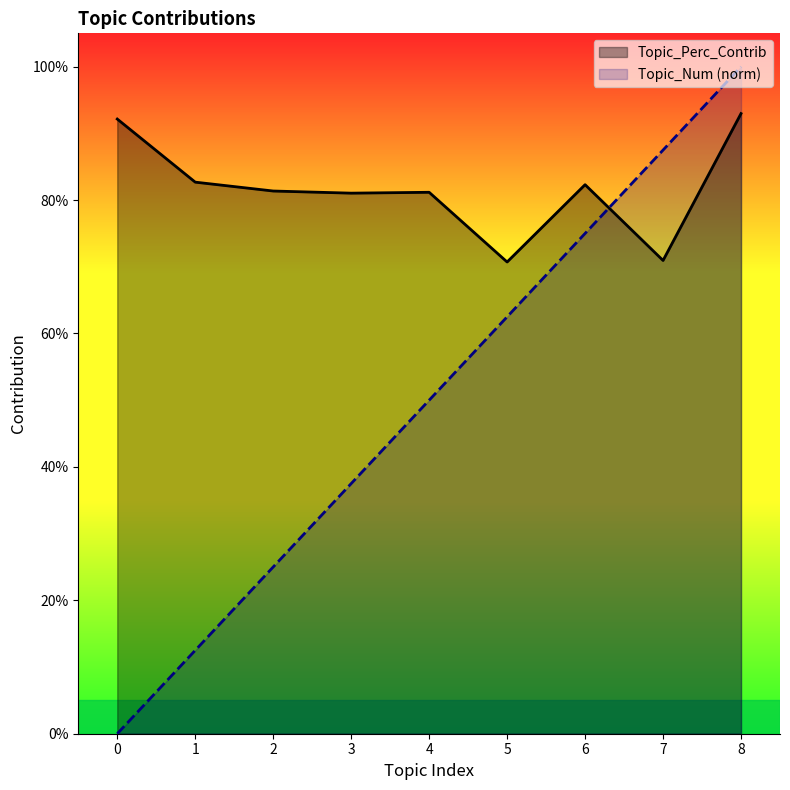

Reading left to right, extract all data points from this chart.

Topic_Num: 0=0.0	1=0.1	2=0.2	3=0.4	4=0.5	5=0.6	6=0.8	7=0.9	8=1.0
Topic_Perc_Contrib: 0=0.9	1=0.8	2=0.8	3=0.8	4=0.8	5=0.7	6=0.8	7=0.7	8=0.9